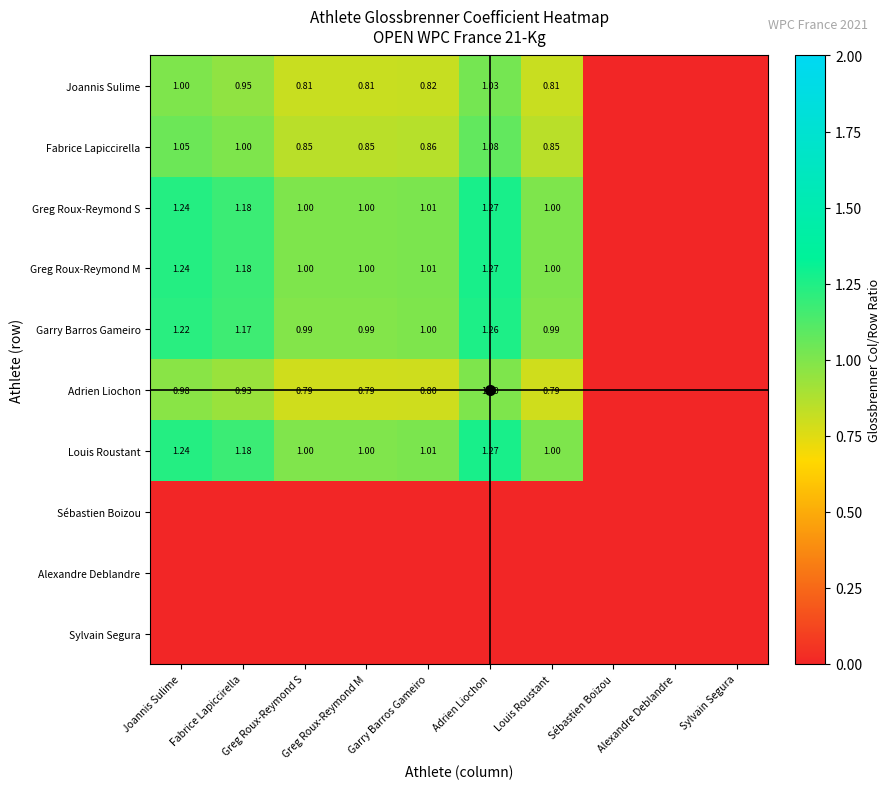

At which category is the sum across all series the highest?

Adrien Liochon